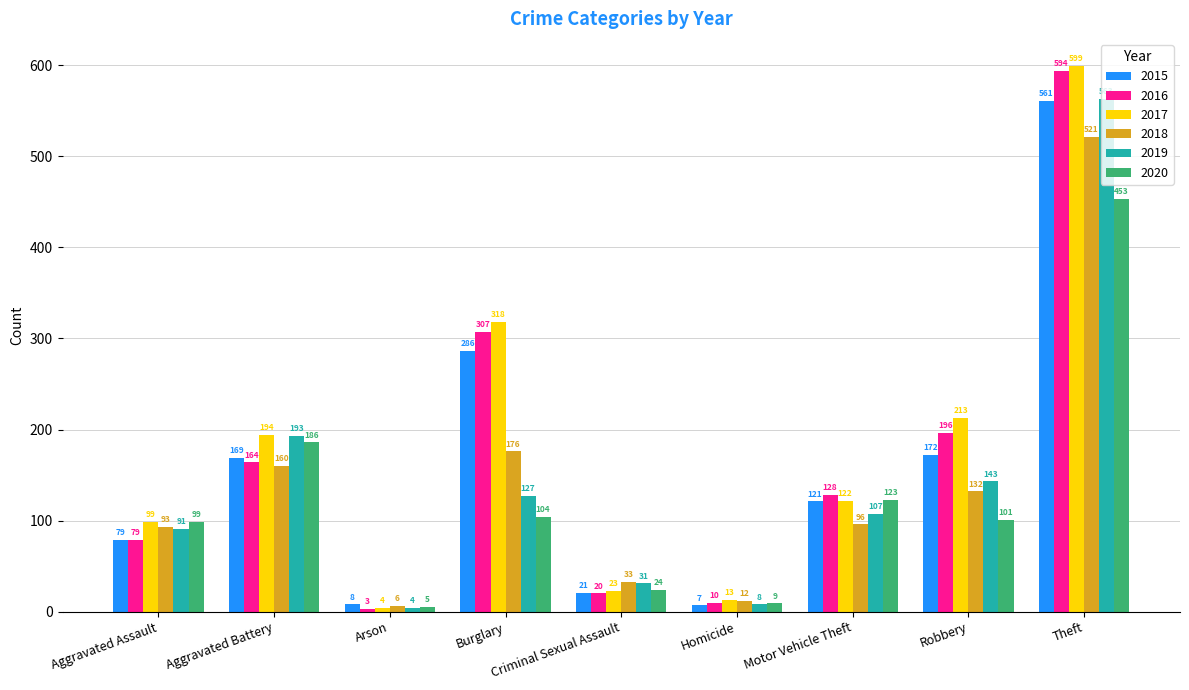

Reading left to right, extract all data points from this chart.

2015: 79	169	8	286	21	7	121	172	561
2016: 79	164	3	307	20	10	128	196	594
2017: 99	194	4	318	23	13	122	213	599
2018: 93	160	6	176	33	12	96	132	521
2019: 91	193	4	127	31	8	107	143	563
2020: 99	186	5	104	24	9	123	101	453